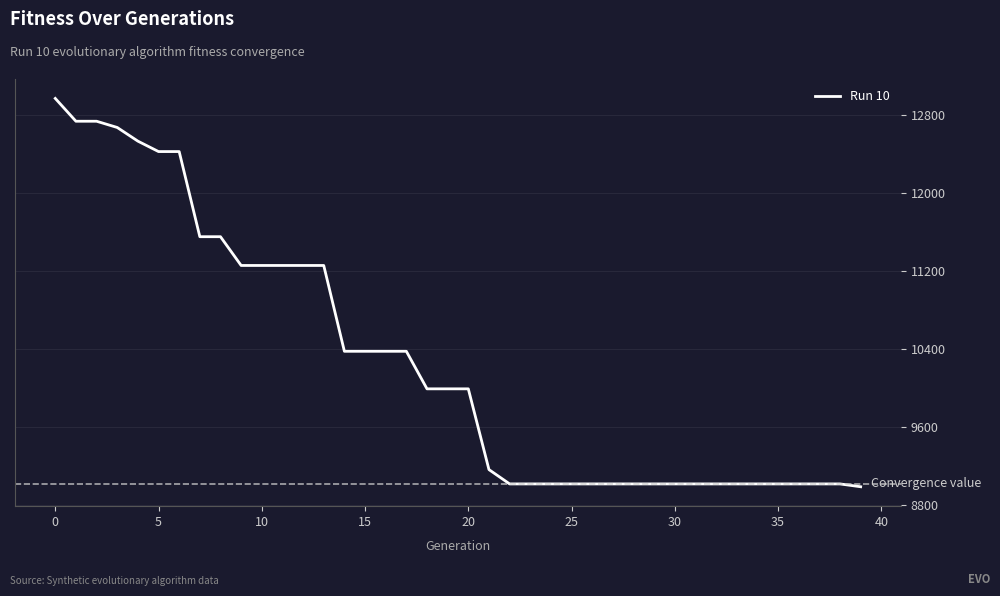

What is the smallest value displayed?

8986